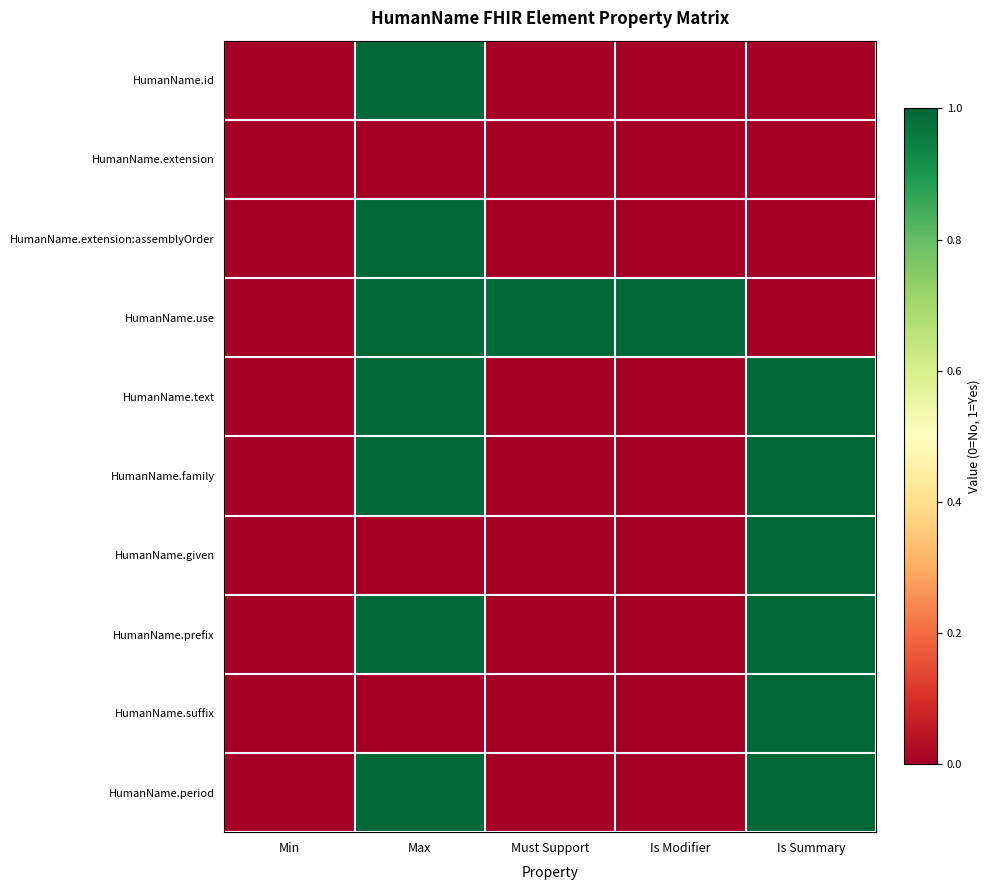

Between Is Modifier and Is Summary, which series saw the biggest shift?

HumanName.use